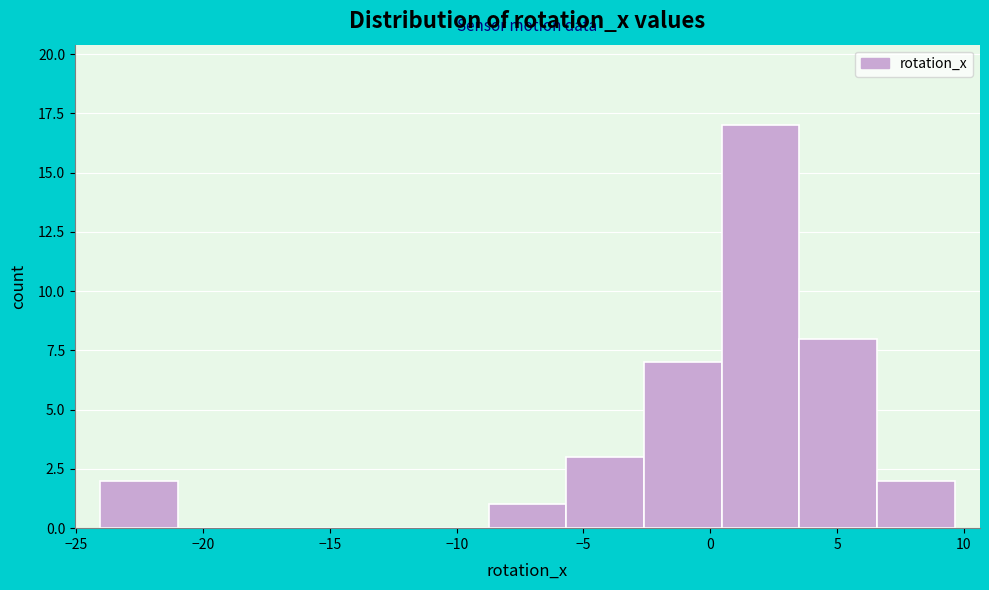

How tall is the bar that spans 0.5 to 3.5 on the x-axis? Neither the bar edges nor the heights are printed on the chart, so give them approximately, as read against the axes.

17